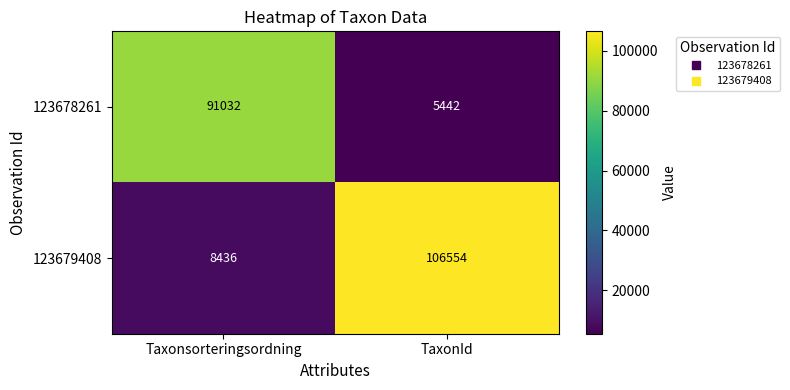

Reading left to right, list all the values displayed in this chart.

123678261: 91032	5442
123679408: 8436	106554